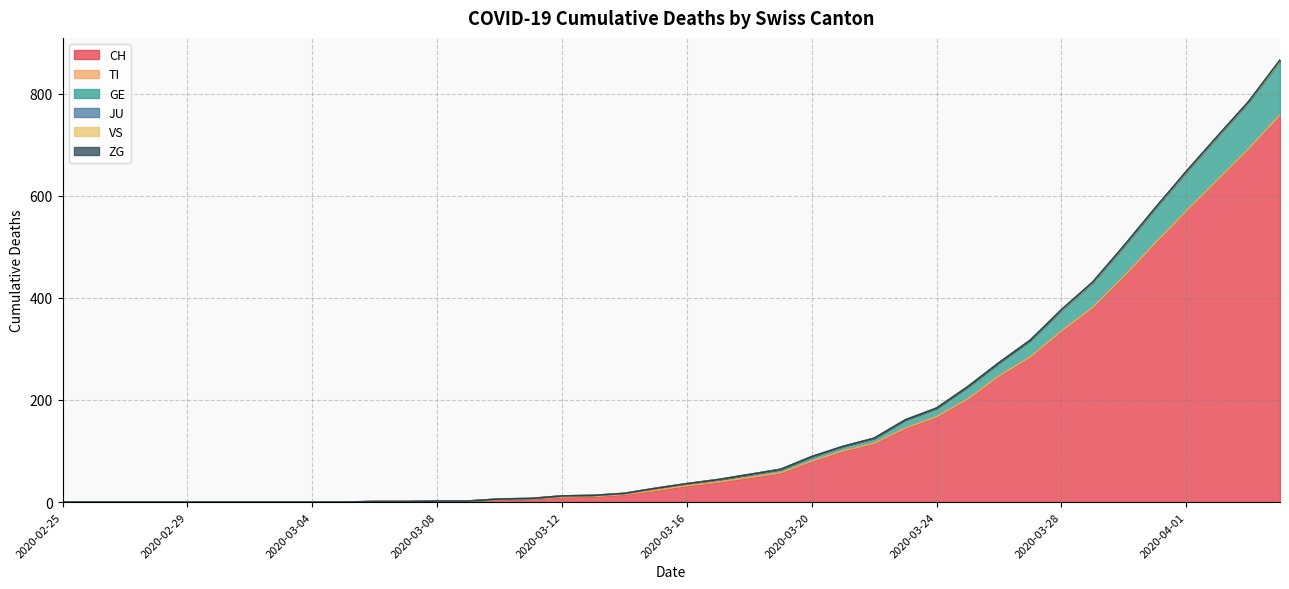

True or false: VS and TI cross at least once.

False